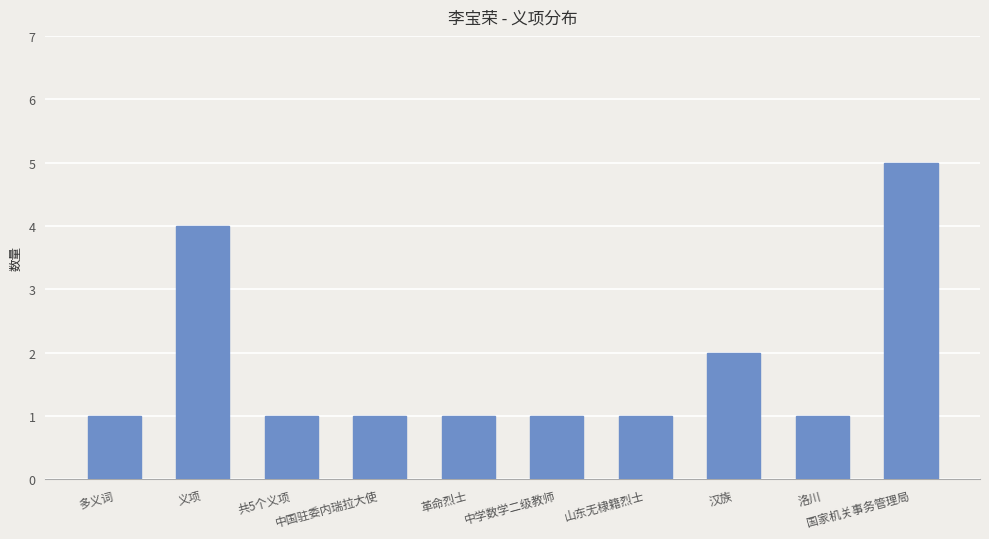

What is the change in value from 山东无棣籍烈士 to 汉族?

+1